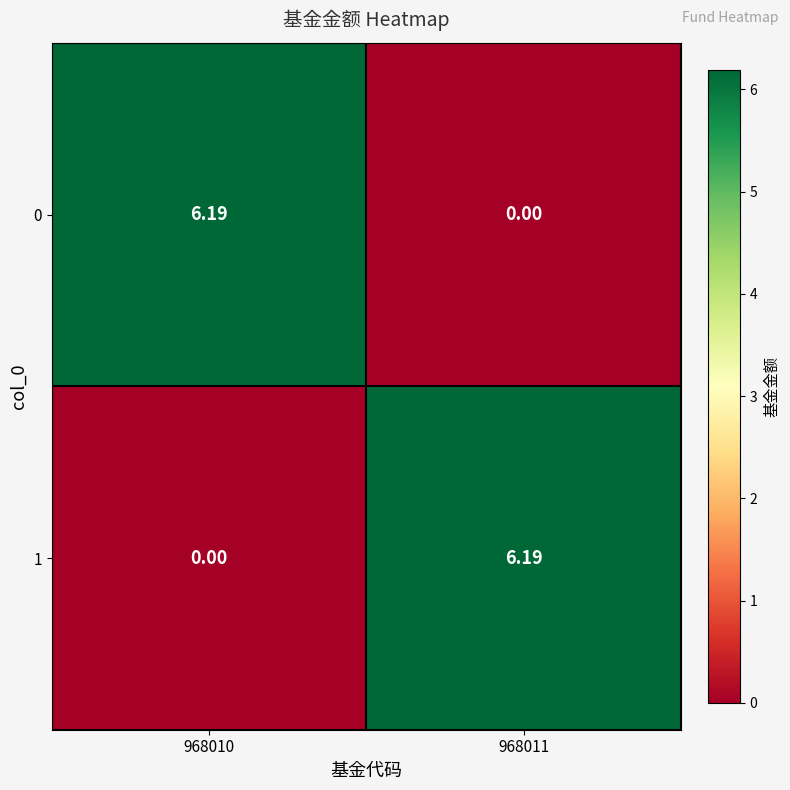

How many categories are shown in the chart?

2